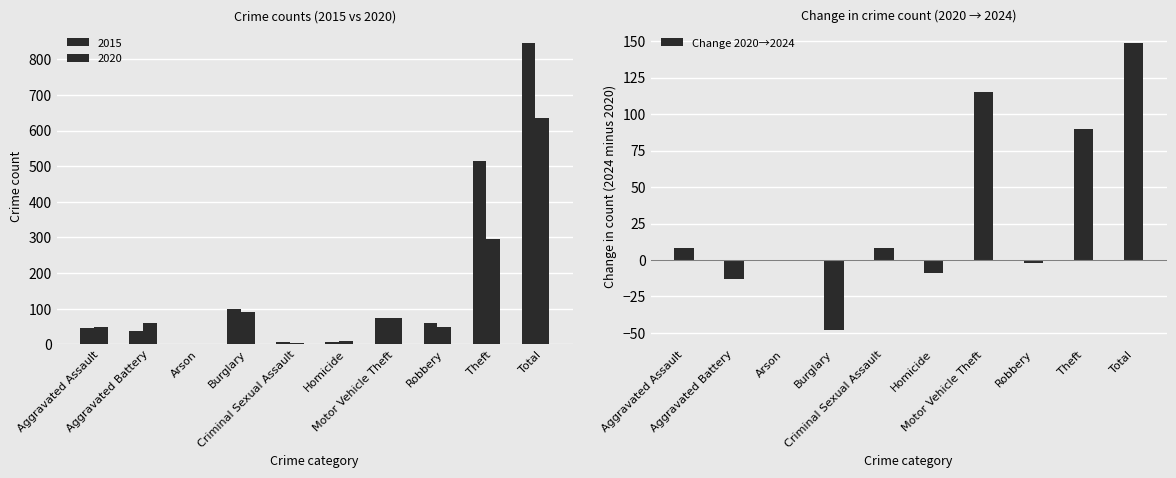

What is the sum of all Change 2020→2024 values?

298